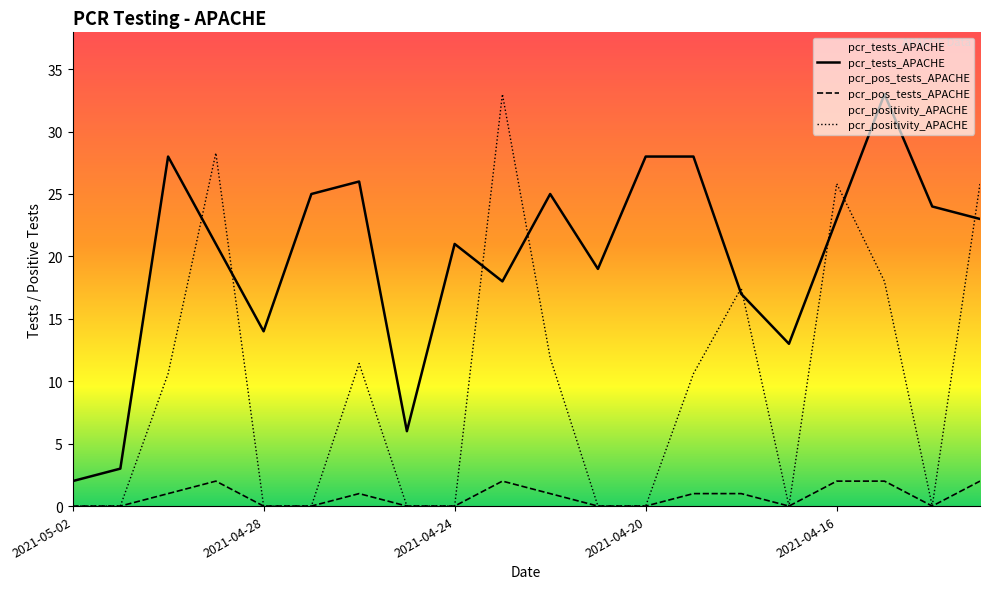

Reading left to right, what are all the values shown in this chart?

pcr_positivity_APACHE: 2021-05-02=0.0	2021-05-01=0.0	2021-04-30=10.6	2021-04-29=28.3	2021-04-28=0.0	2021-04-27=0.0	2021-04-26=11.4	2021-04-25=0.0	2021-04-24=0.0	2021-04-23=33.0	2021-04-22=11.9	2021-04-21=0.0	2021-04-20=0.0	2021-04-19=10.6	2021-04-18=17.5	2021-04-17=0.0	2021-04-16=25.8	2021-04-15=18.0	2021-04-14=0.0	2021-04-13=25.8
pcr_tests_APACHE: 2021-05-02=2.0	2021-05-01=3.0	2021-04-30=28.0	2021-04-29=21.0	2021-04-28=14.0	2021-04-27=25.0	2021-04-26=26.0	2021-04-25=6.0	2021-04-24=21.0	2021-04-23=18.0	2021-04-22=25.0	2021-04-21=19.0	2021-04-20=28.0	2021-04-19=28.0	2021-04-18=17.0	2021-04-17=13.0	2021-04-16=23.0	2021-04-15=33.0	2021-04-14=24.0	2021-04-13=23.0
pcr_pos_tests_APACHE: 2021-05-02=0.0	2021-05-01=0.0	2021-04-30=1.0	2021-04-29=2.0	2021-04-28=0.0	2021-04-27=0.0	2021-04-26=1.0	2021-04-25=0.0	2021-04-24=0.0	2021-04-23=2.0	2021-04-22=1.0	2021-04-21=0.0	2021-04-20=0.0	2021-04-19=1.0	2021-04-18=1.0	2021-04-17=0.0	2021-04-16=2.0	2021-04-15=2.0	2021-04-14=0.0	2021-04-13=2.0